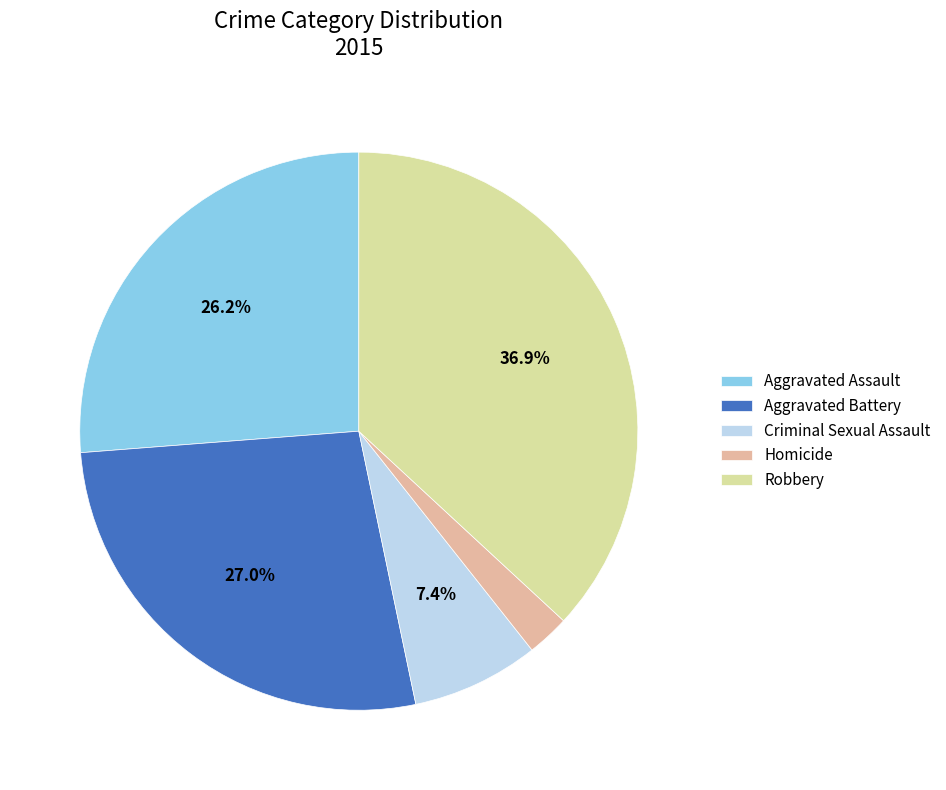

To the nearest percent, what is the difference between the largest and smallest slice percentages?

34%